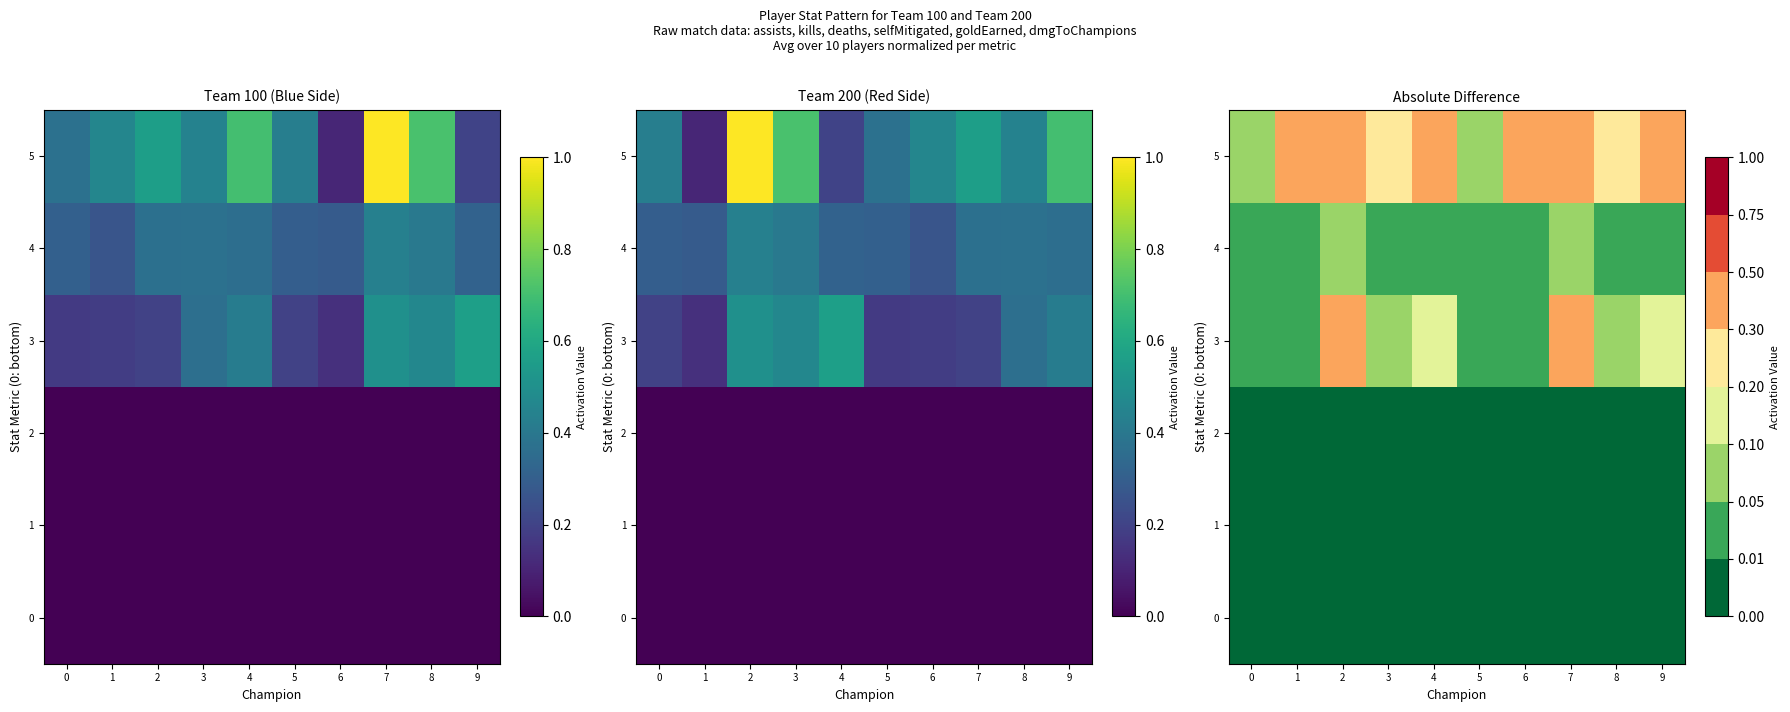

What is the total value across all series at 3?

0.4